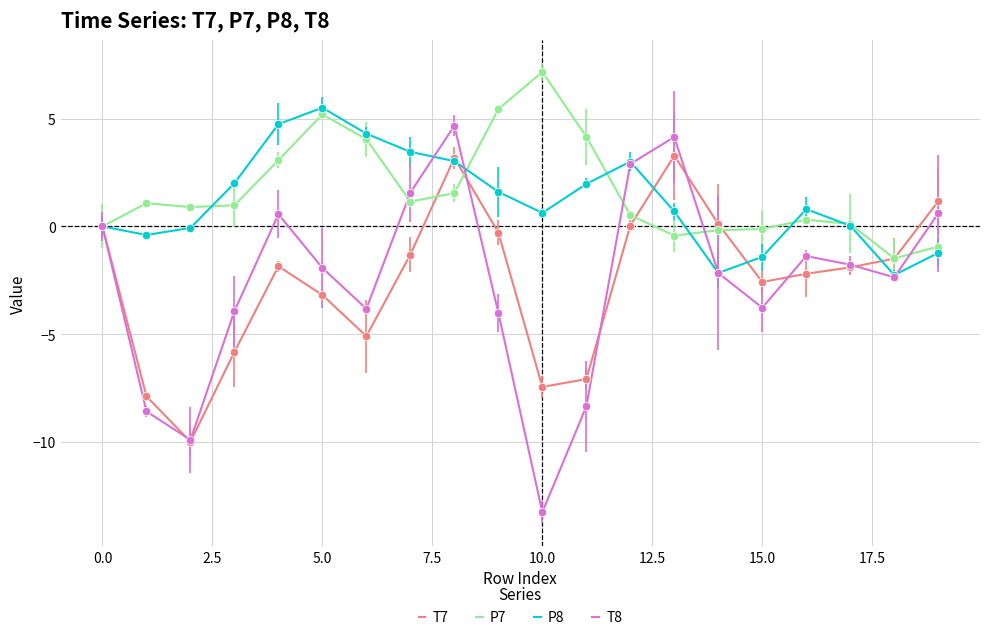

In P8, how many points are higher than both neighbors (excluding endpoints)?

3